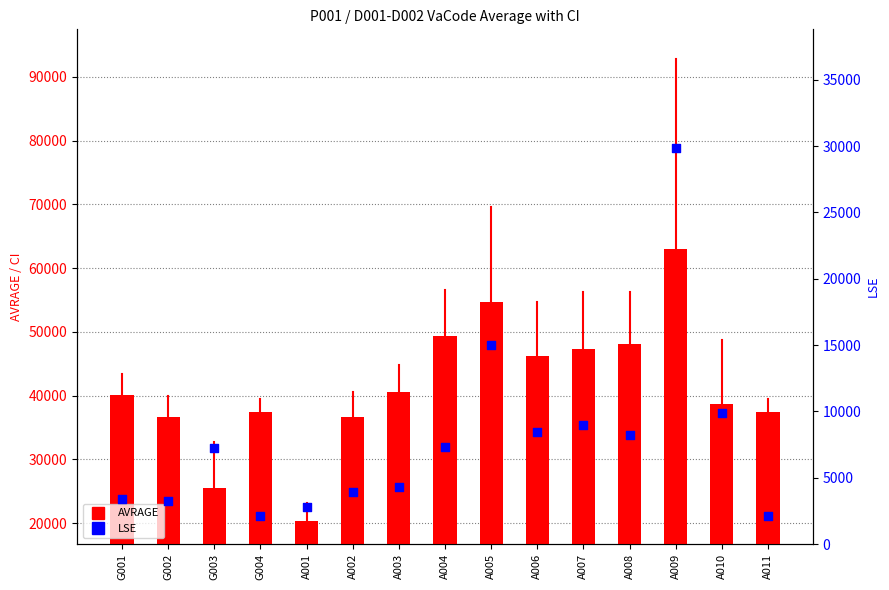

Which series has the widest spread of Y values?

AVRAGE